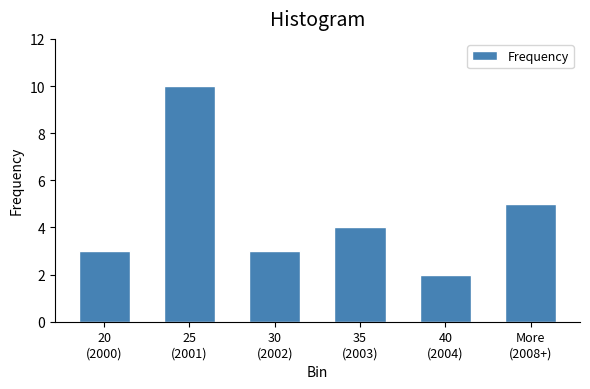

Reading left to right, transcribe all the data shown in this chart.

3	10	3	4	2	5